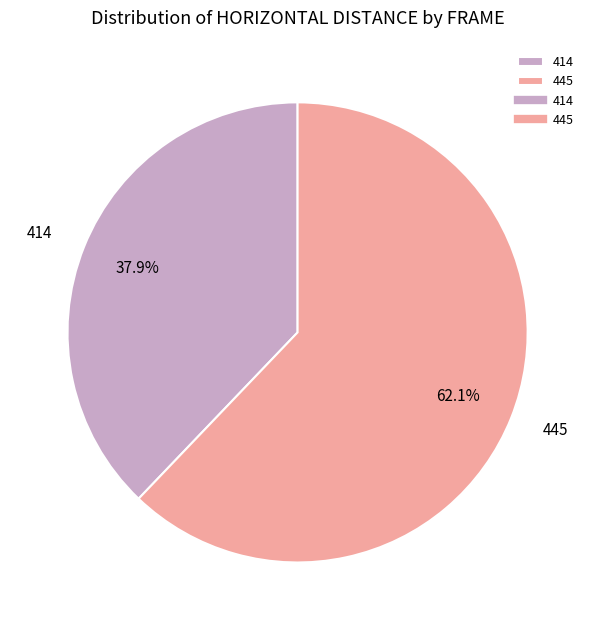

To the nearest percent, what is the difference between the largest and smallest slice percentages?

24%